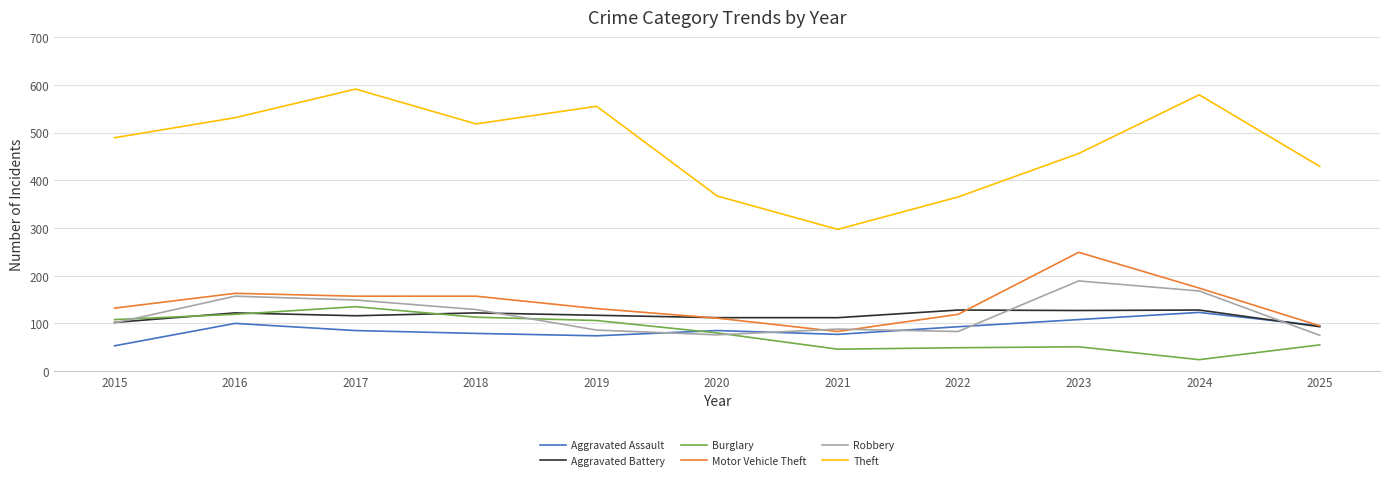

Which series has the widest spread of values?

Theft